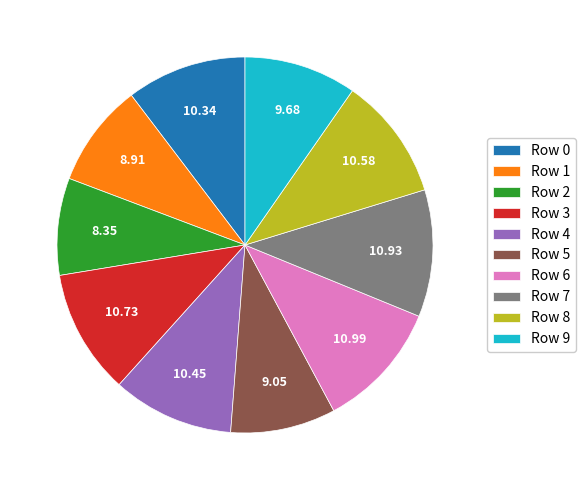

Which has a higher value, Row 5 or Row 2?

Row 5